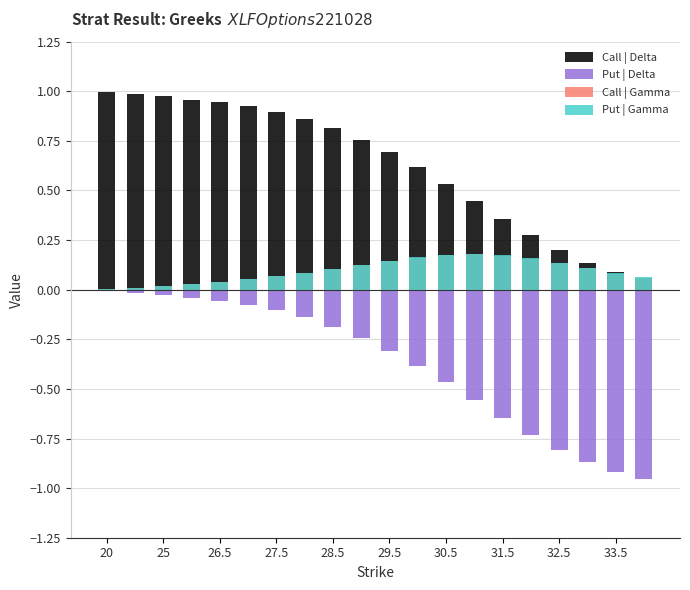

Is the value of Put | Delta at 30.5 greater than the value of Call | Delta at 25?

No